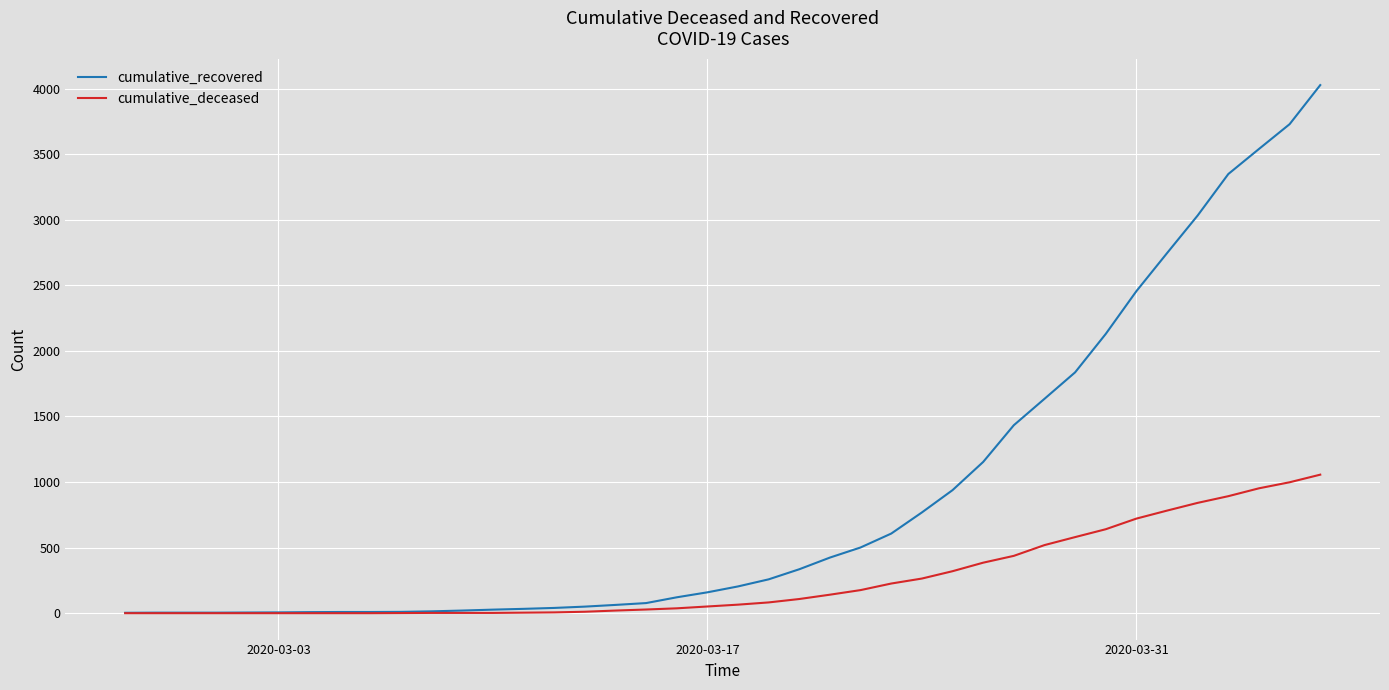

List the series in order of their overall mean, highest first.

cumulative_recovered, cumulative_deceased